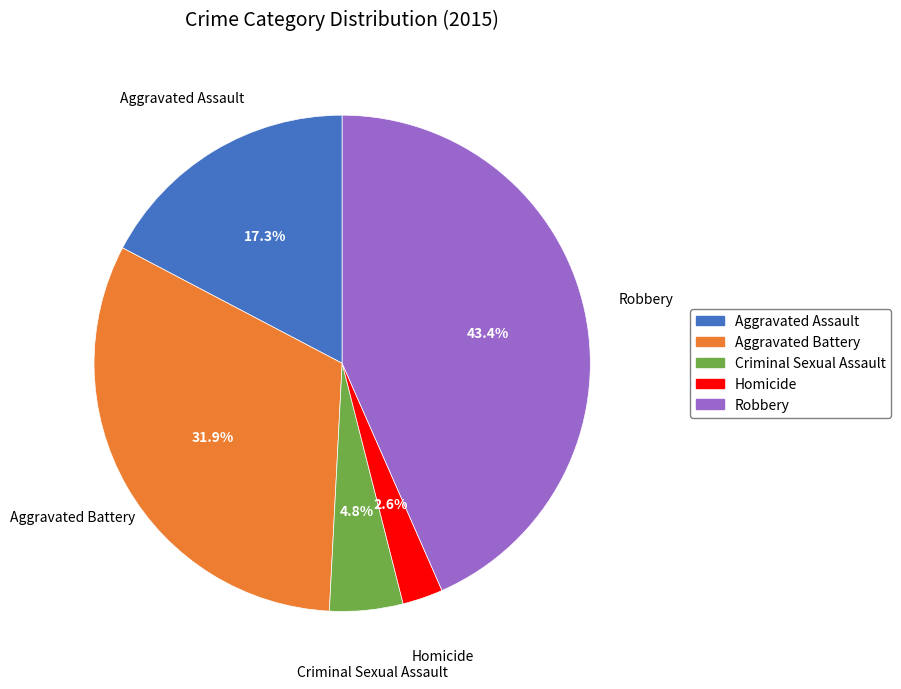

Between Homicide and Criminal Sexual Assault, which is larger?

Criminal Sexual Assault